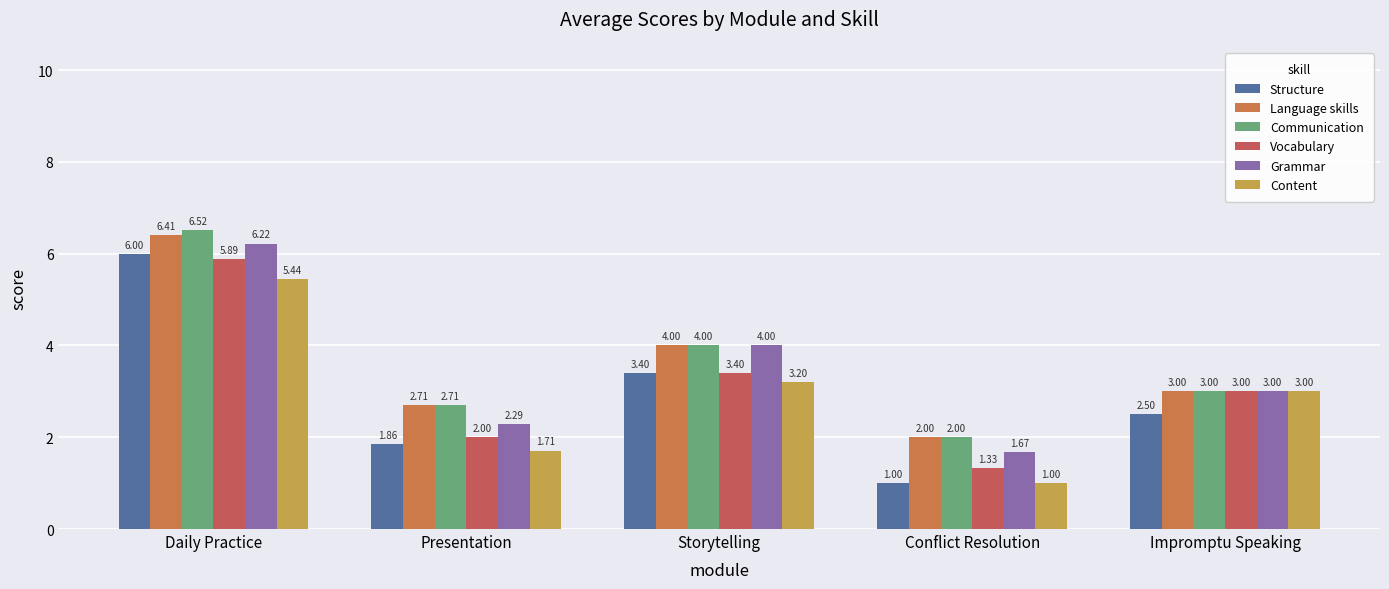

Which series has the widest spread of values?

Structure